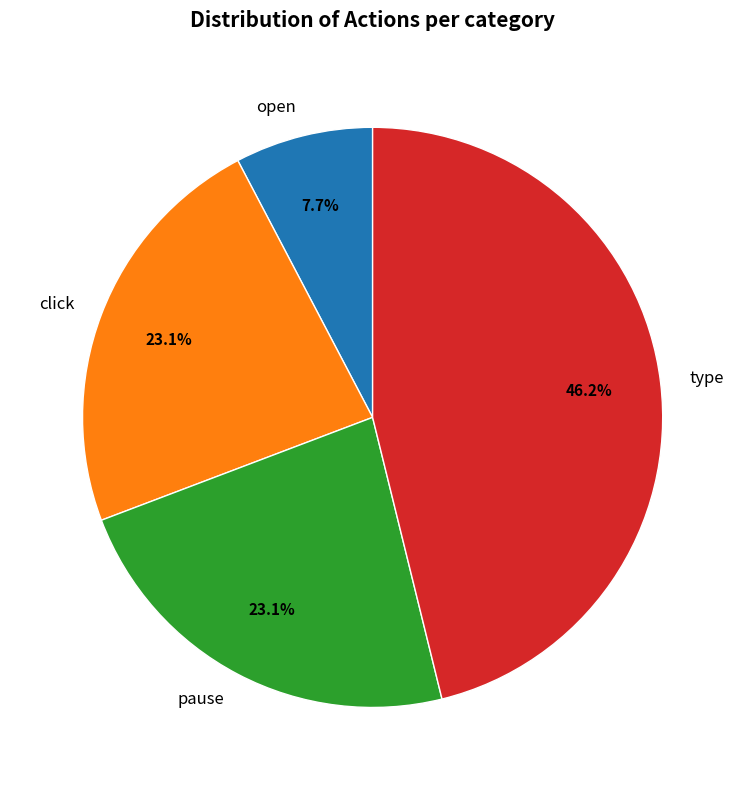

Is it true that type is 46% of the pie?

True